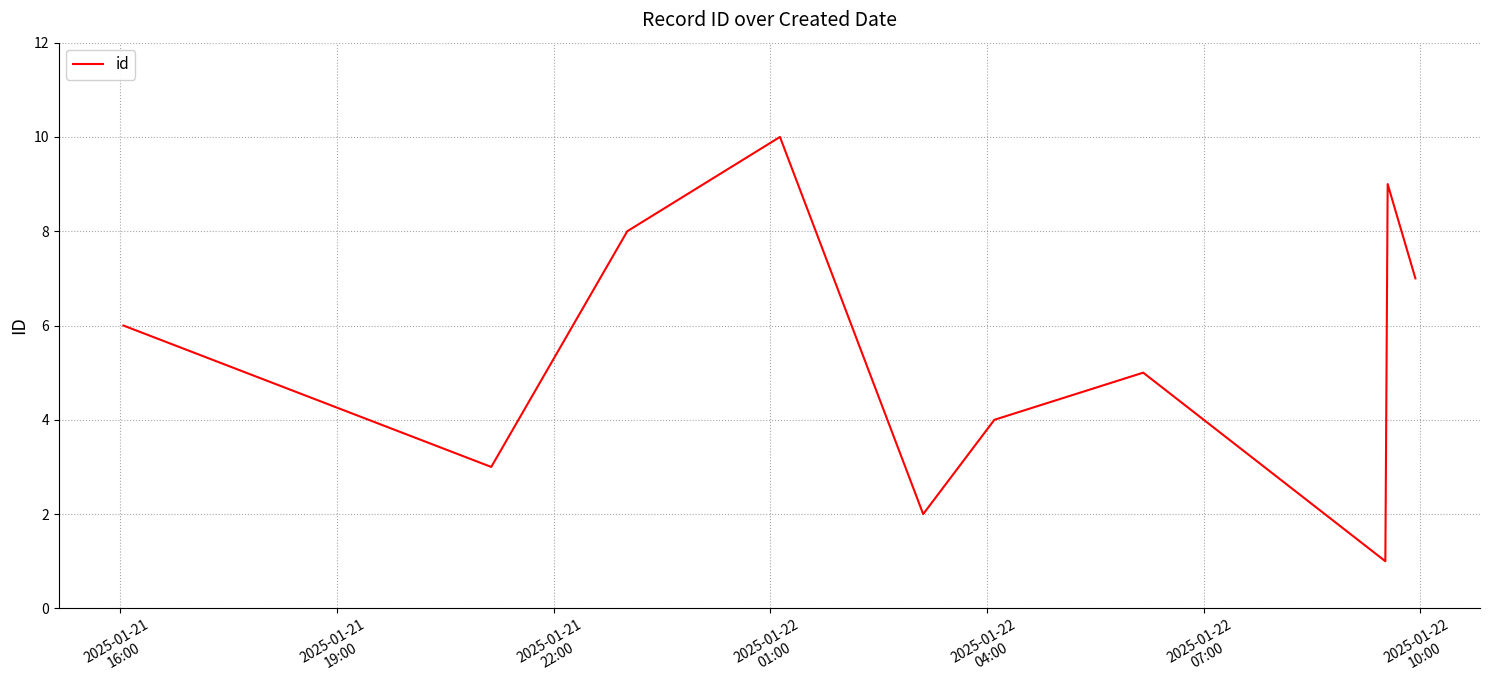

What is the difference between the maximum and minimum values?

9